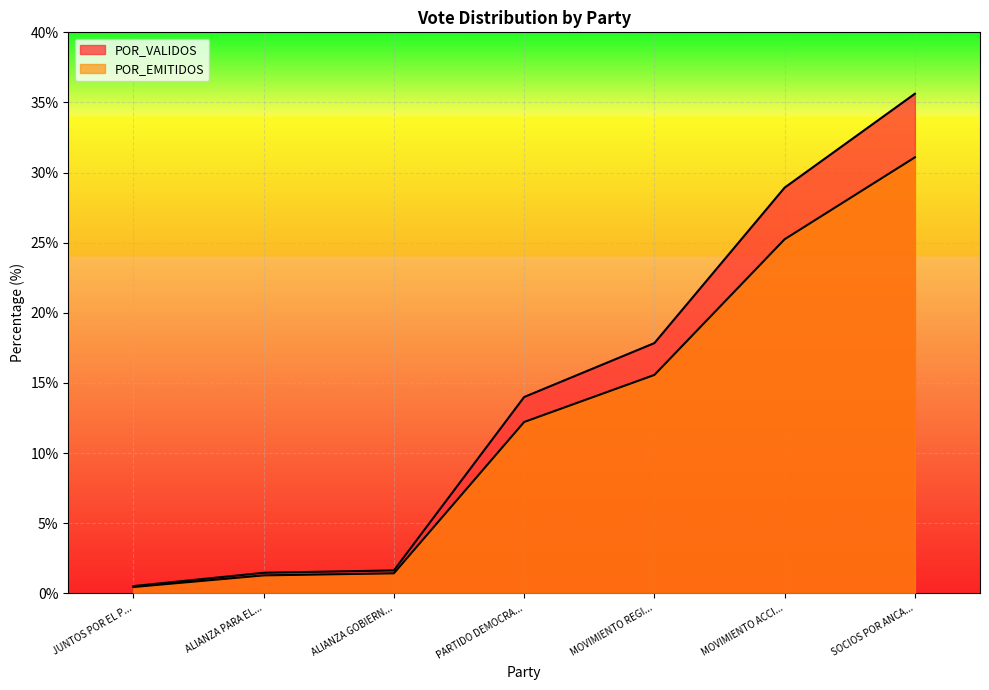

How many lines are shown in the chart?

2